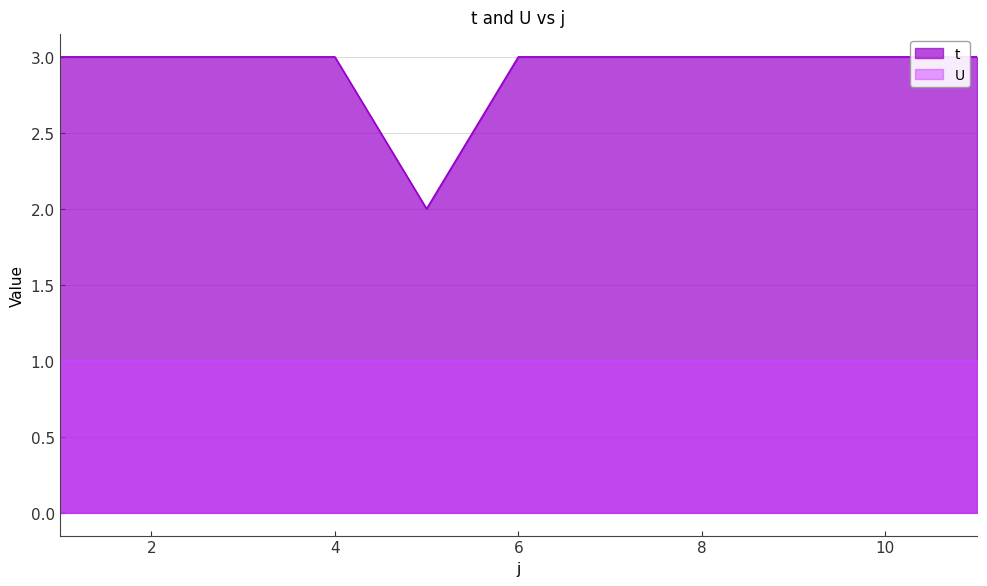

What is the sum of the values at 6 and 4?

6